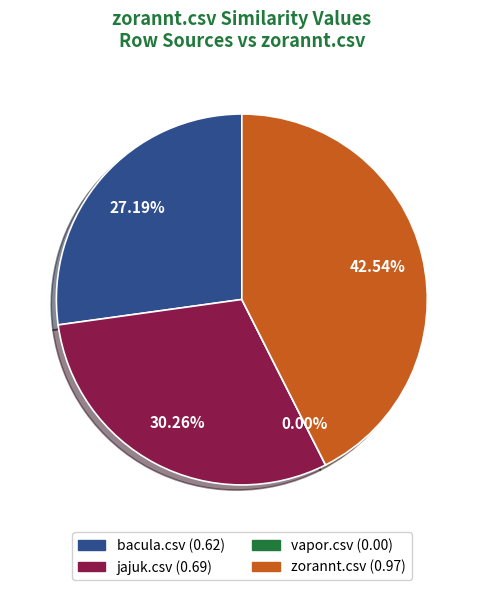

Which category has the smallest portion of the pie?

vapor.csv